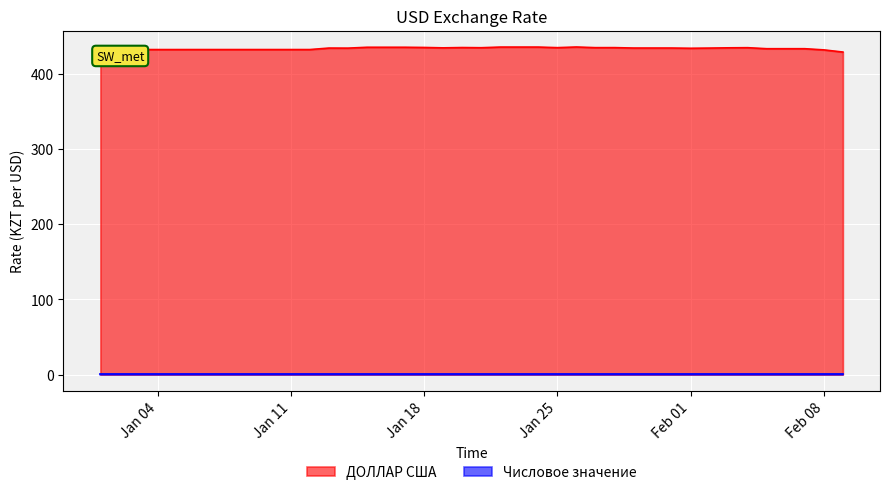

Count the number of data series in this chart.

2